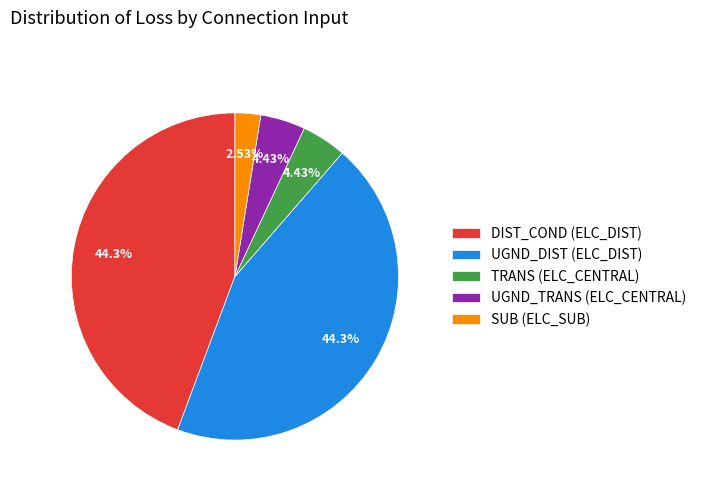

What percentage is the SUB (ELC_SUB) slice, to the nearest percent?

3%